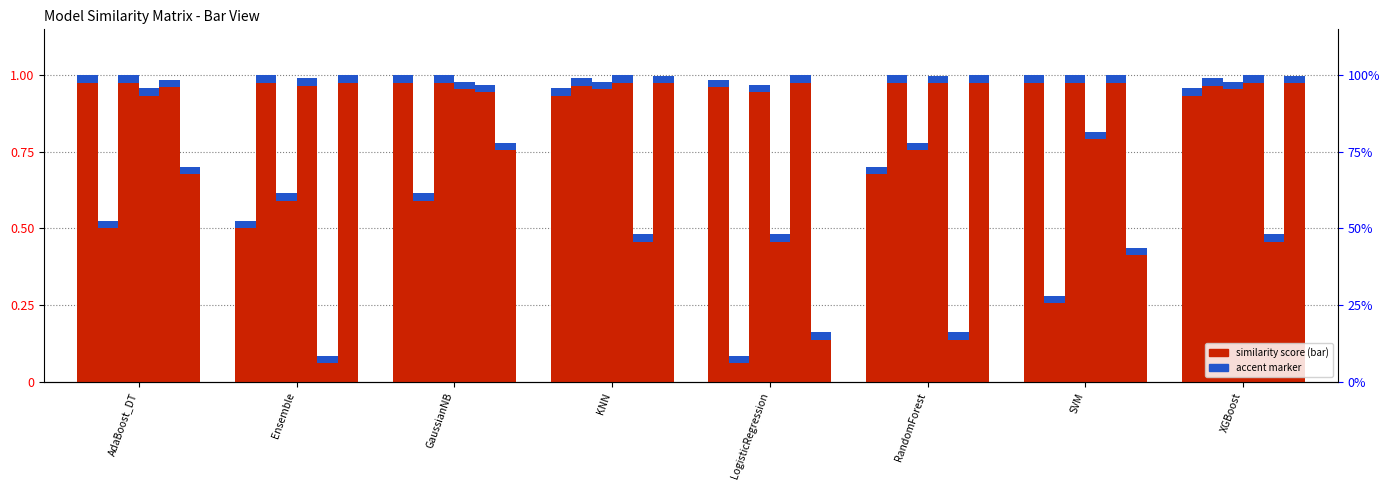

What is the approximate value of GaussianNB at Ensemble?

0.6